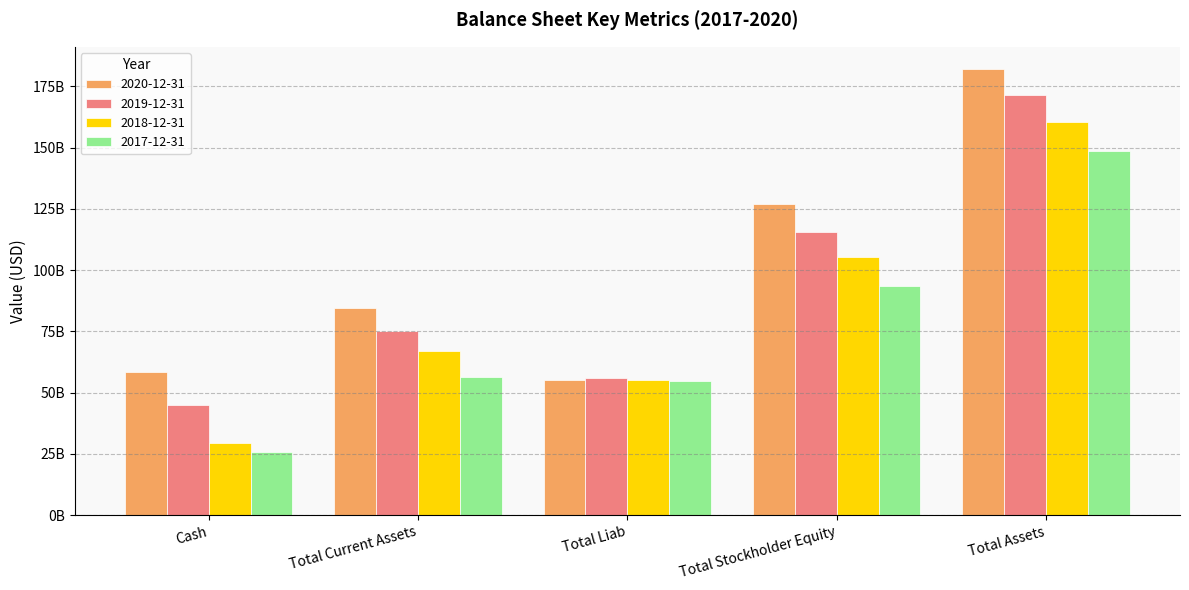

What is the difference between the highest and lowest values at Cash?

32897000000